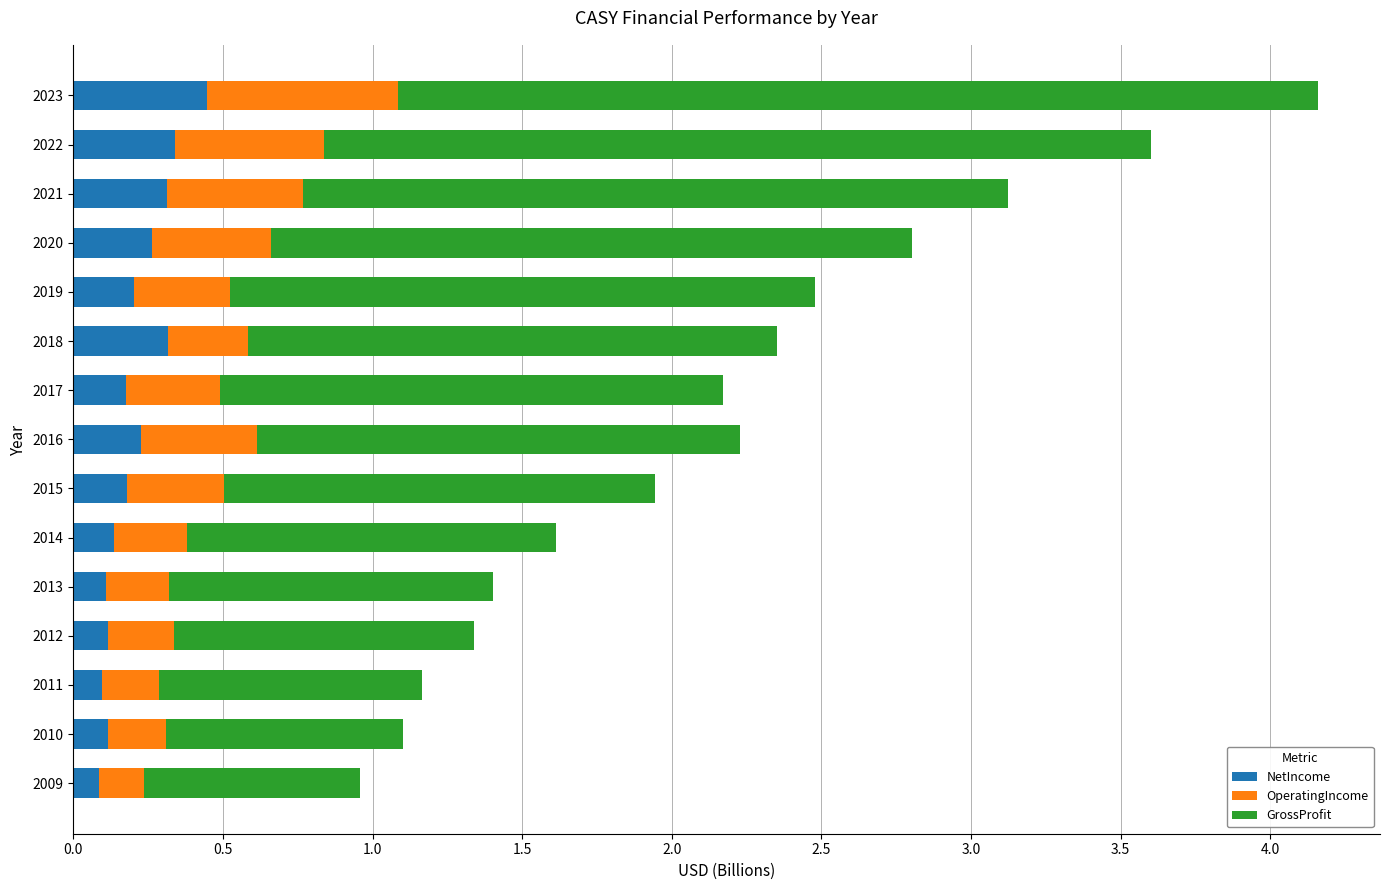

Count the number of categories in the chart.

15